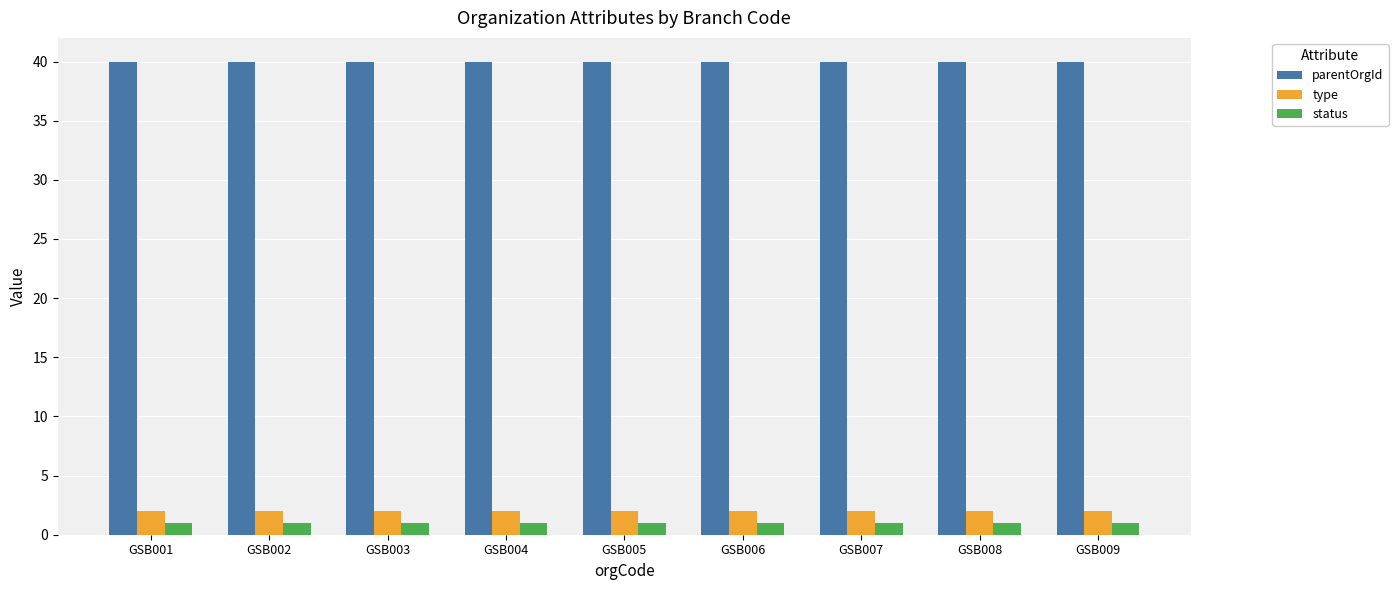

Reading right to left, transcribe all the data shown in this chart.

parentOrgId: GSB009=40	GSB008=40	GSB007=40	GSB006=40	GSB005=40	GSB004=40	GSB003=40	GSB002=40	GSB001=40
type: GSB009=2	GSB008=2	GSB007=2	GSB006=2	GSB005=2	GSB004=2	GSB003=2	GSB002=2	GSB001=2
status: GSB009=1	GSB008=1	GSB007=1	GSB006=1	GSB005=1	GSB004=1	GSB003=1	GSB002=1	GSB001=1